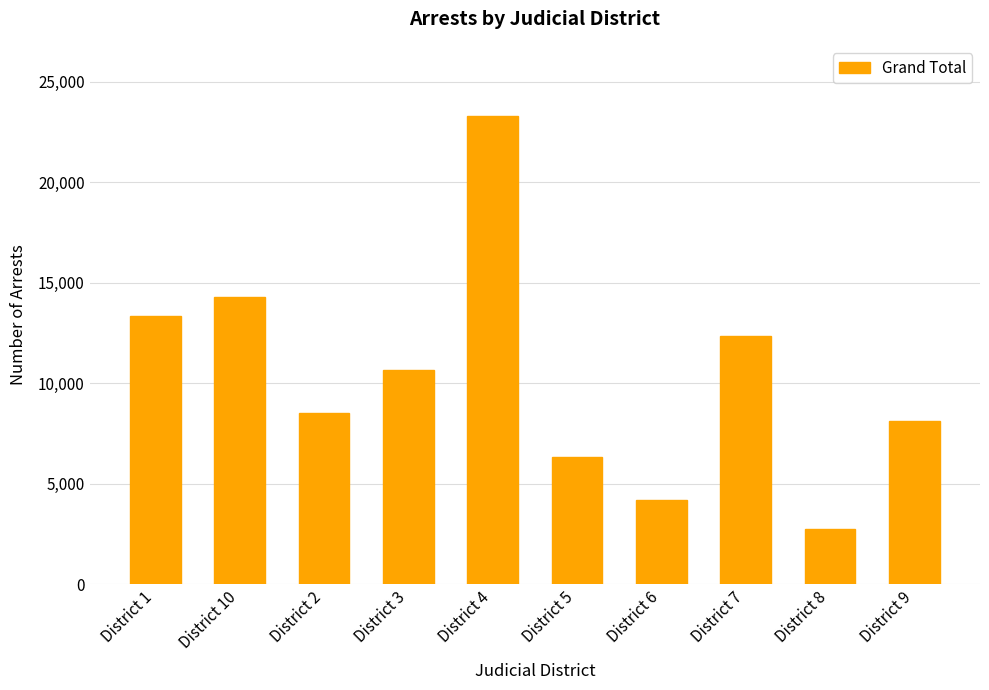

List the labels in order of value, smallest first.

District 8, District 6, District 5, District 9, District 2, District 3, District 7, District 1, District 10, District 4